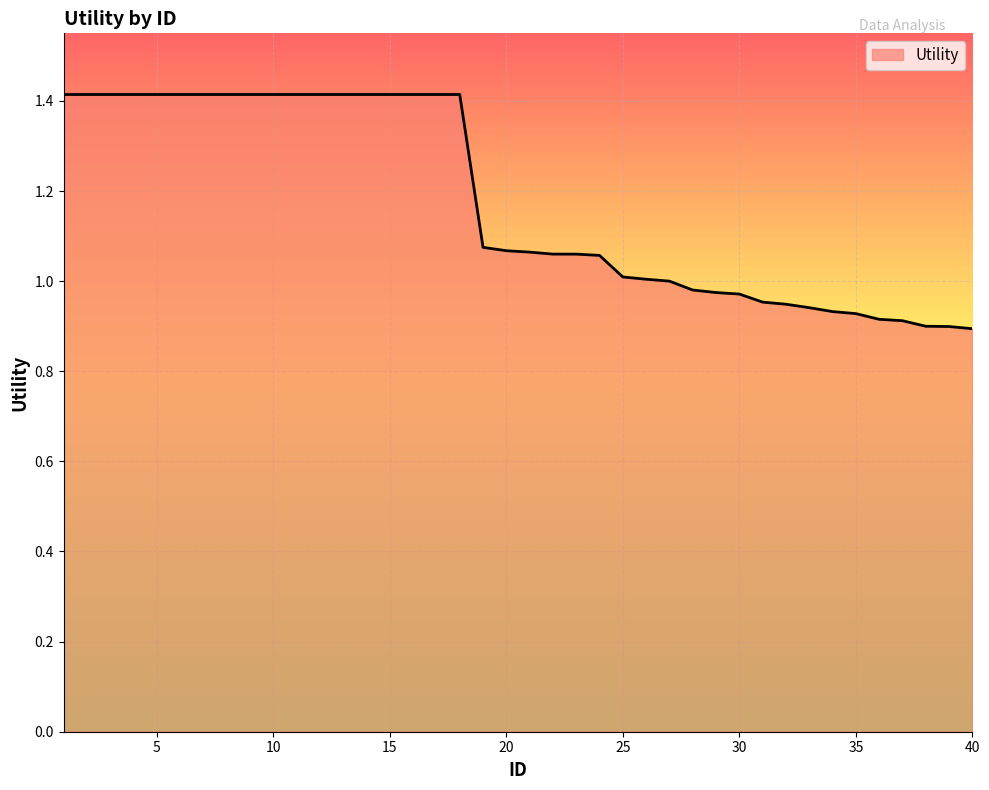

What is the maximum value shown in the chart?

1.4